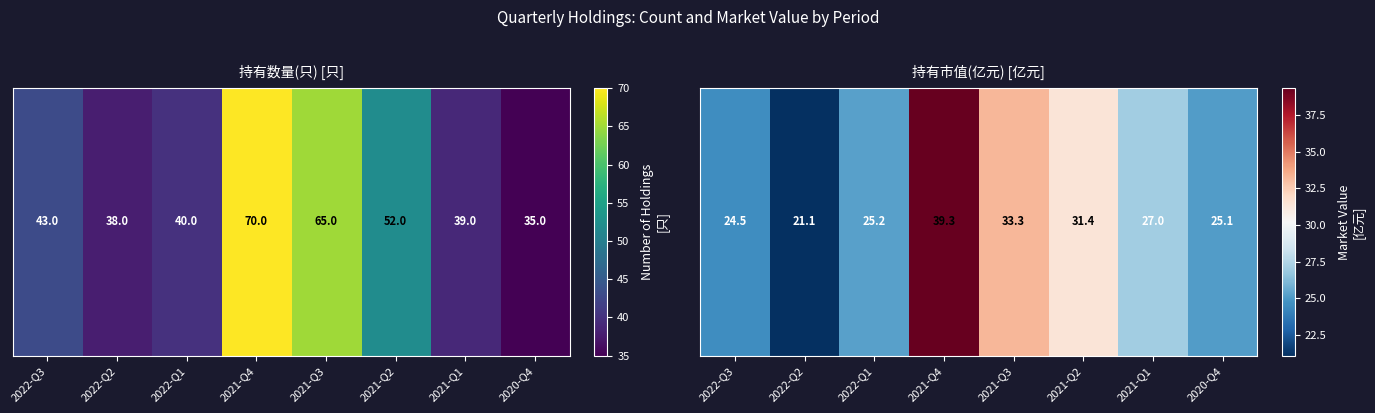

What is the smallest value displayed?

21.1